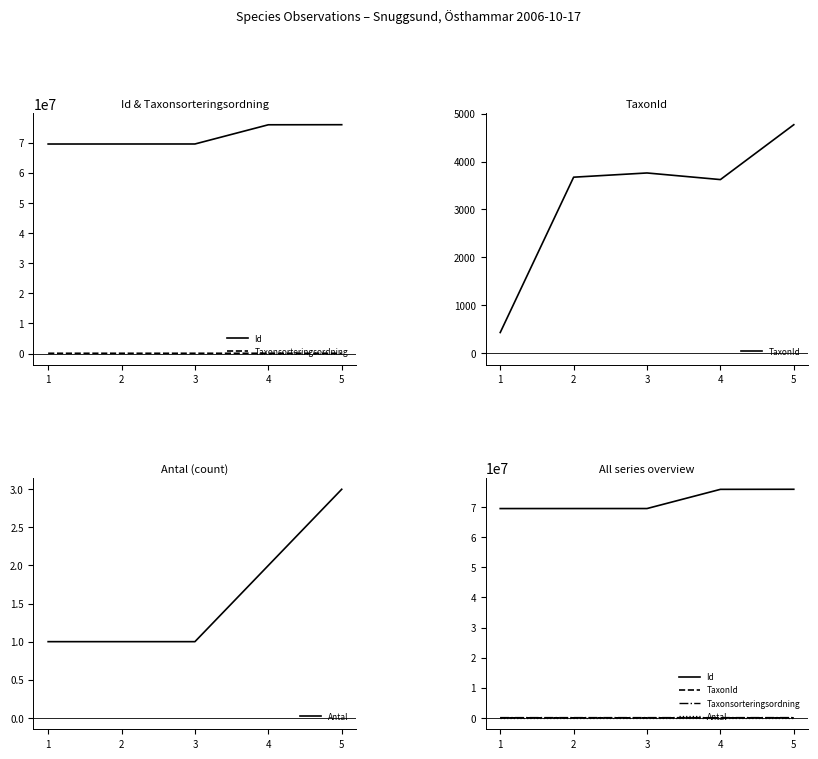

What is the difference between the TaxonId values at 4 and 2?

50